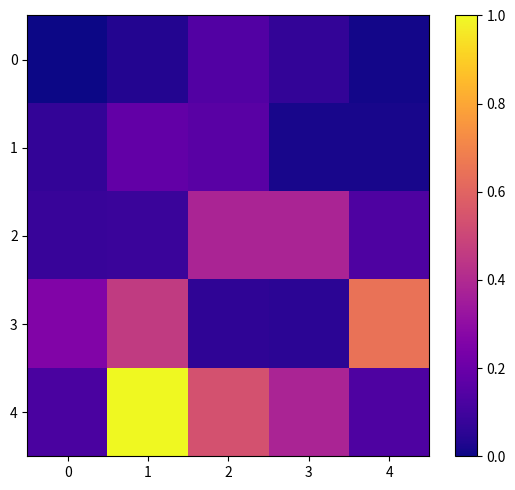

Count the number of categories in the chart.

5